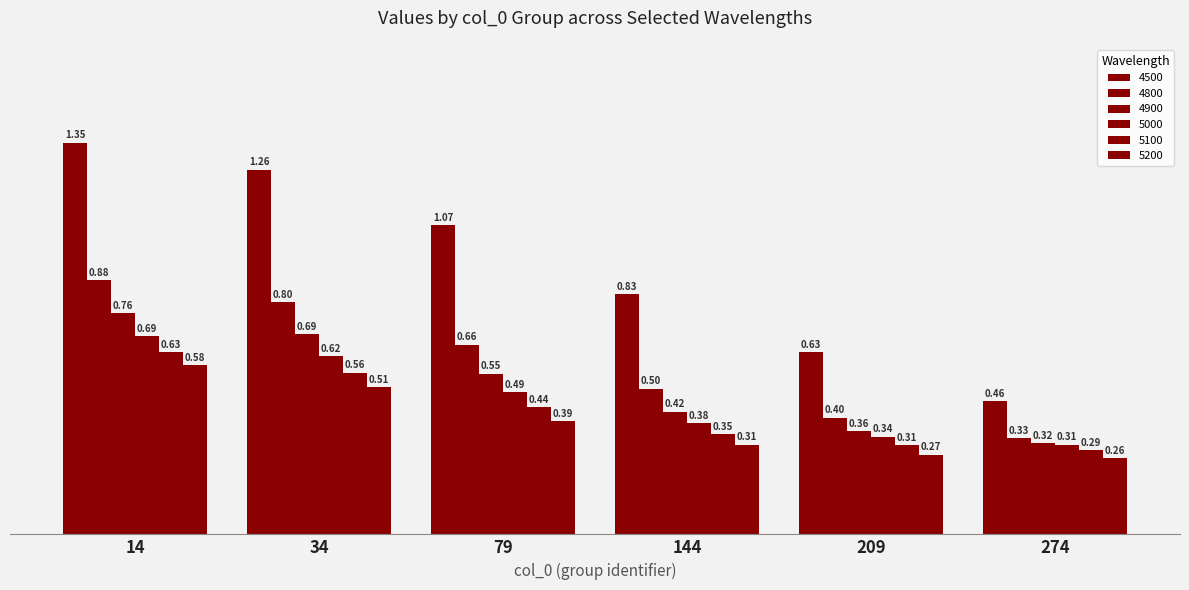

What value does the 5100 series have at 209?

0.3